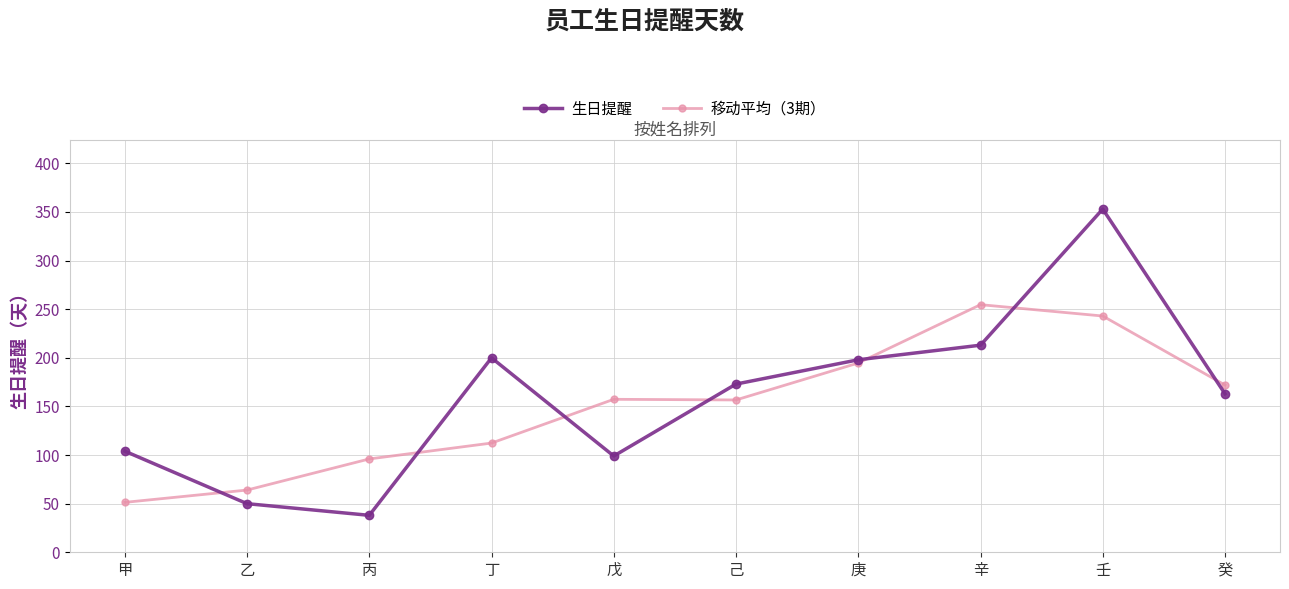

What is the difference between the highest and lowest values at 丙?

58.0